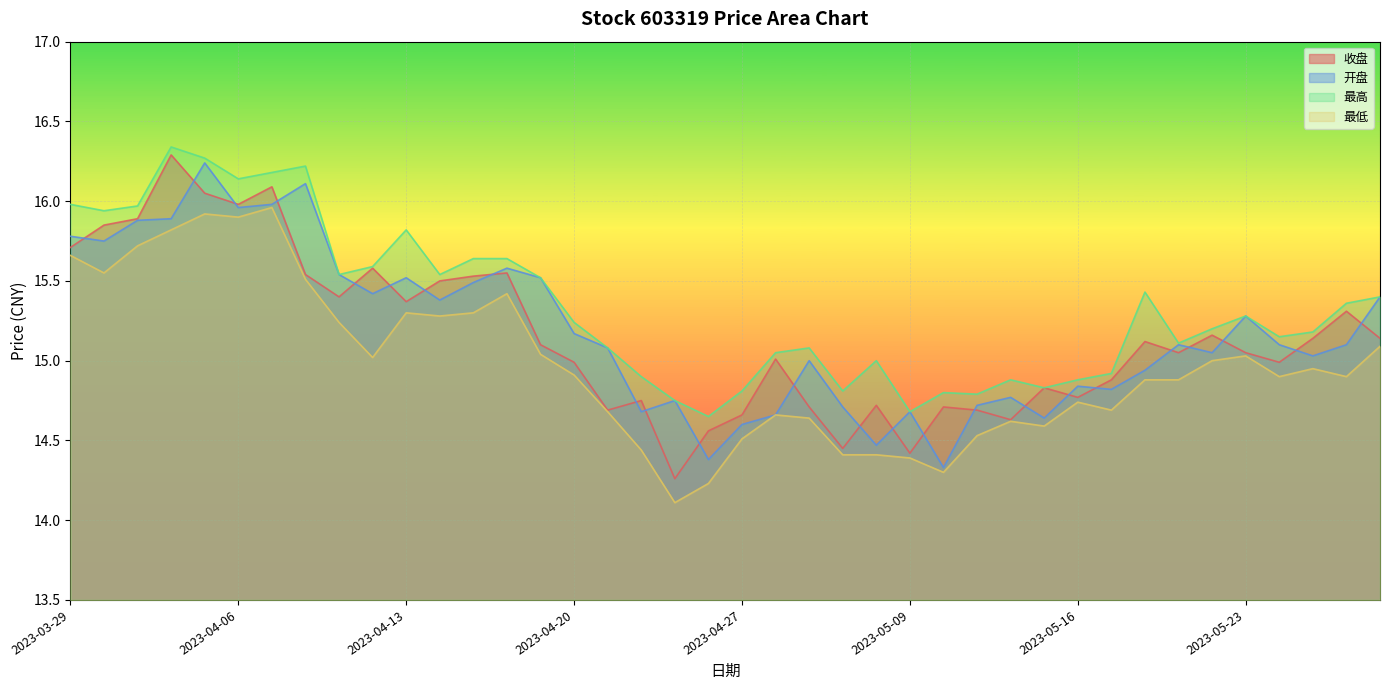

What position from the right is 2023-04-17?

28